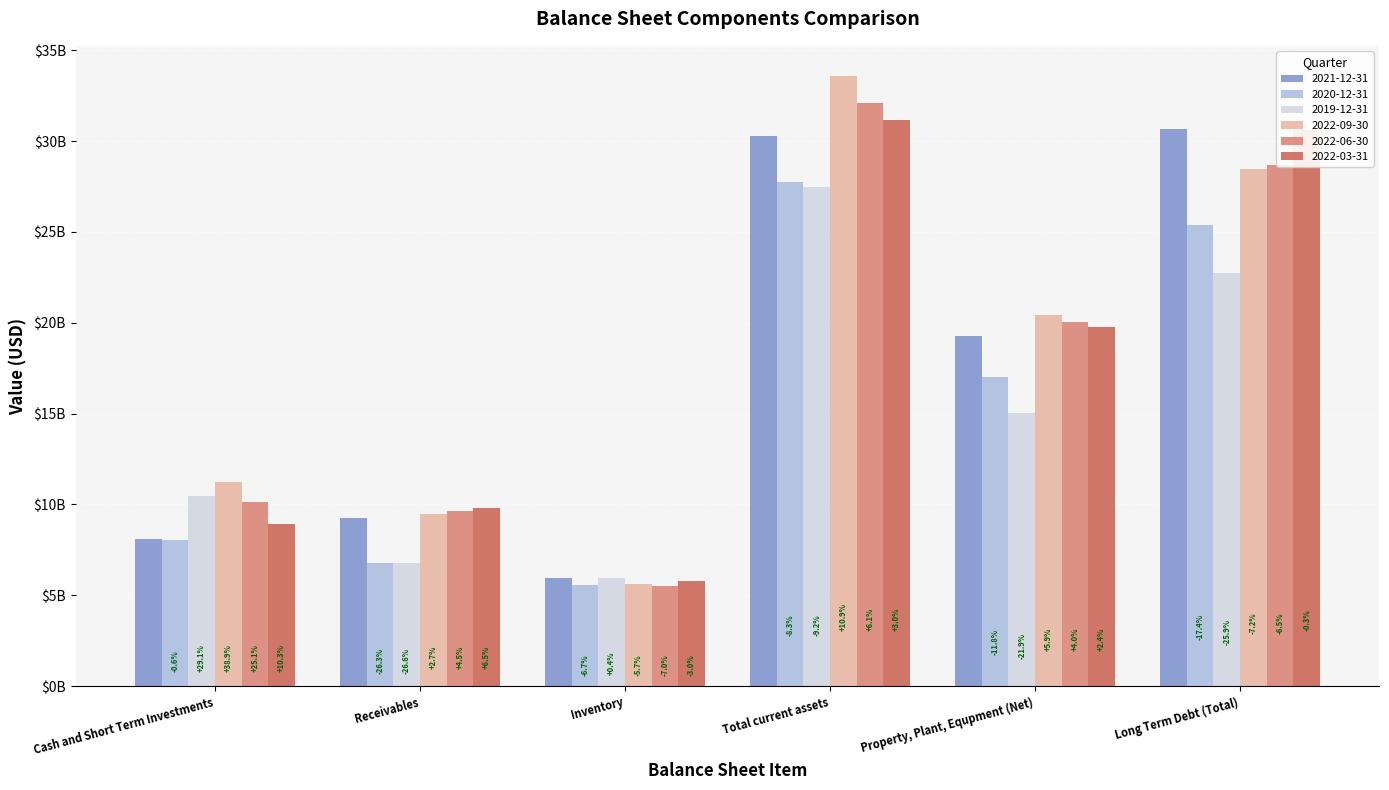

What are all the series names shown in the legend?

2021-12-31, 2020-12-31, 2019-12-31, 2022-09-30, 2022-06-30, 2022-03-31